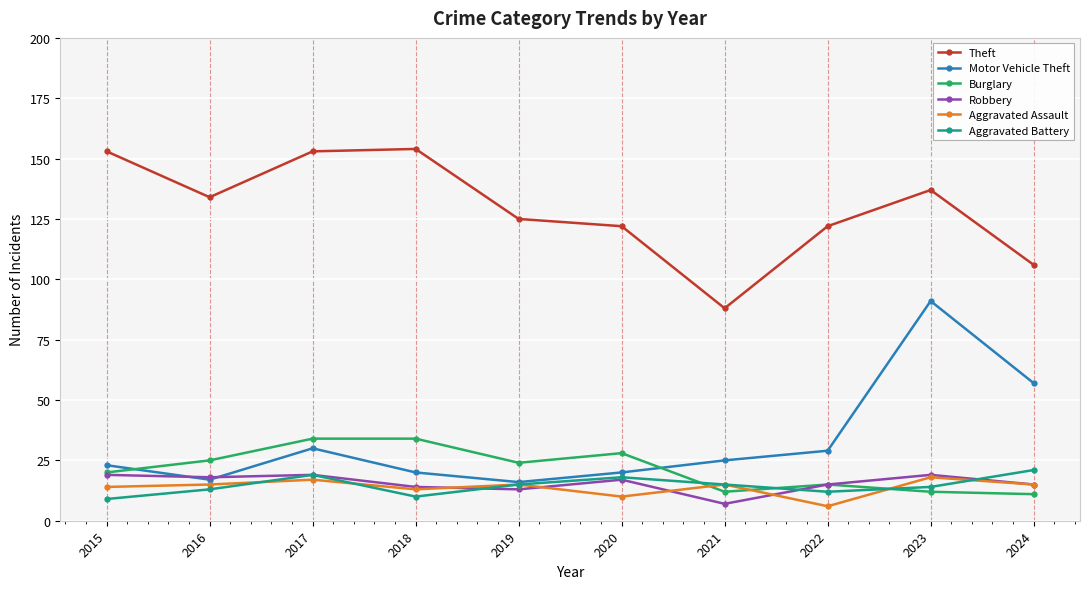

The value of Aggravated Assault at 2023 is 6. True or false?

False